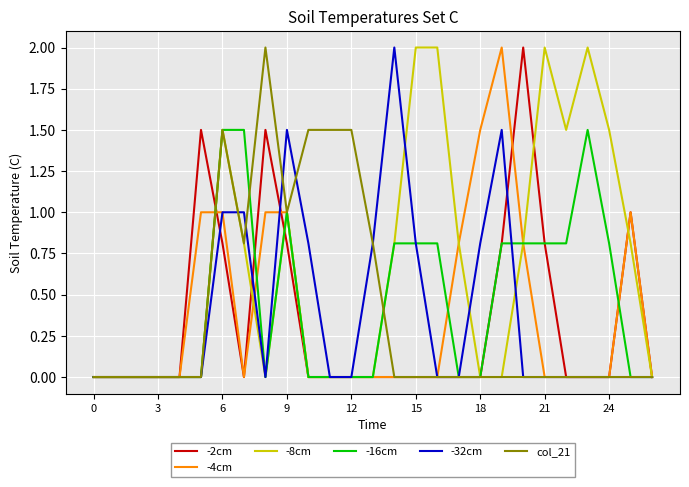

Which series has the largest total across all categories?

-8cm